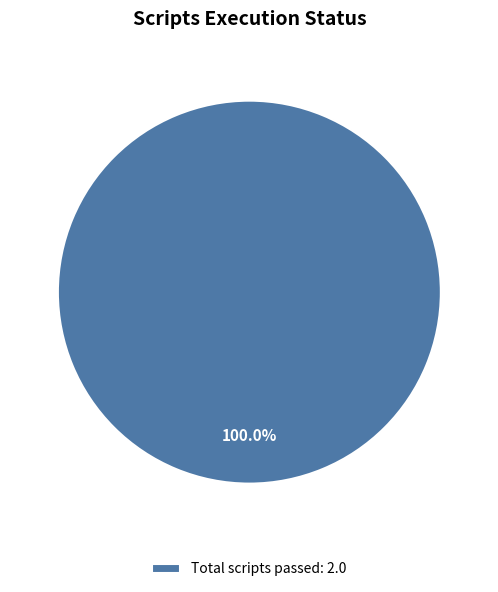

What is the majority slice?

Total scripts passed: 2.0